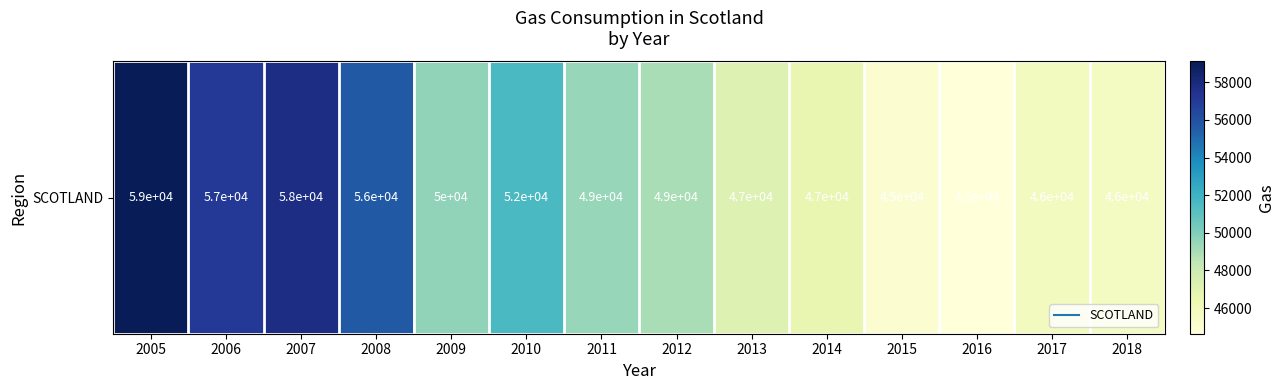

What is the average value?

50315.2